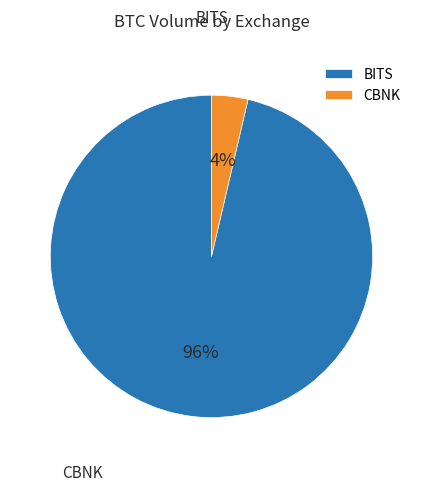

Is it true that BITS is 96% of the pie?

True